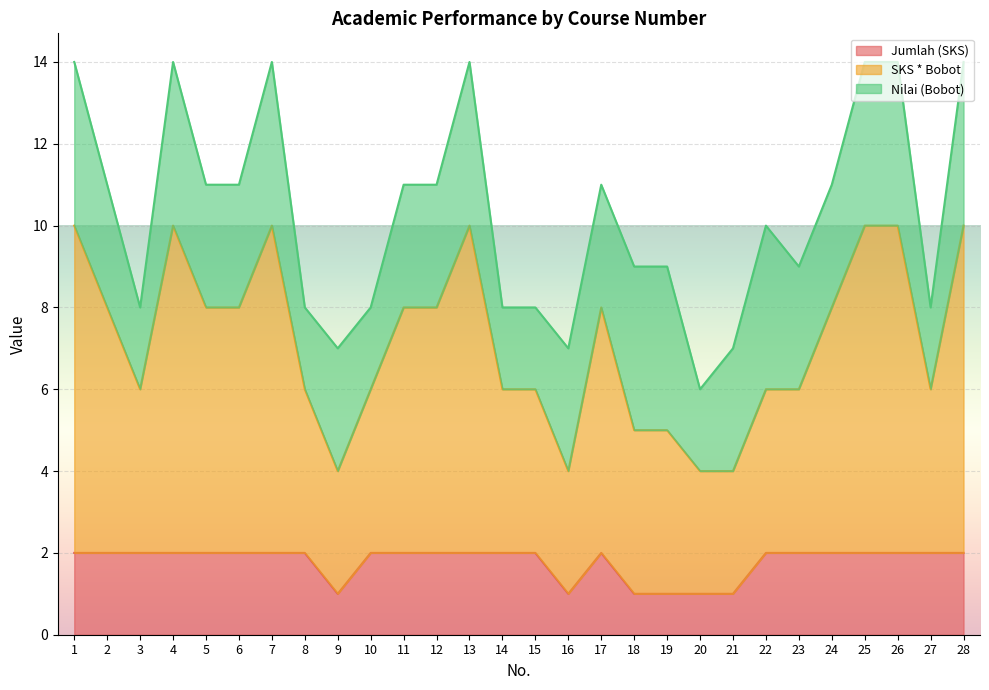

Between 15 and 24, which series saw the biggest shift?

SKS * Bobot